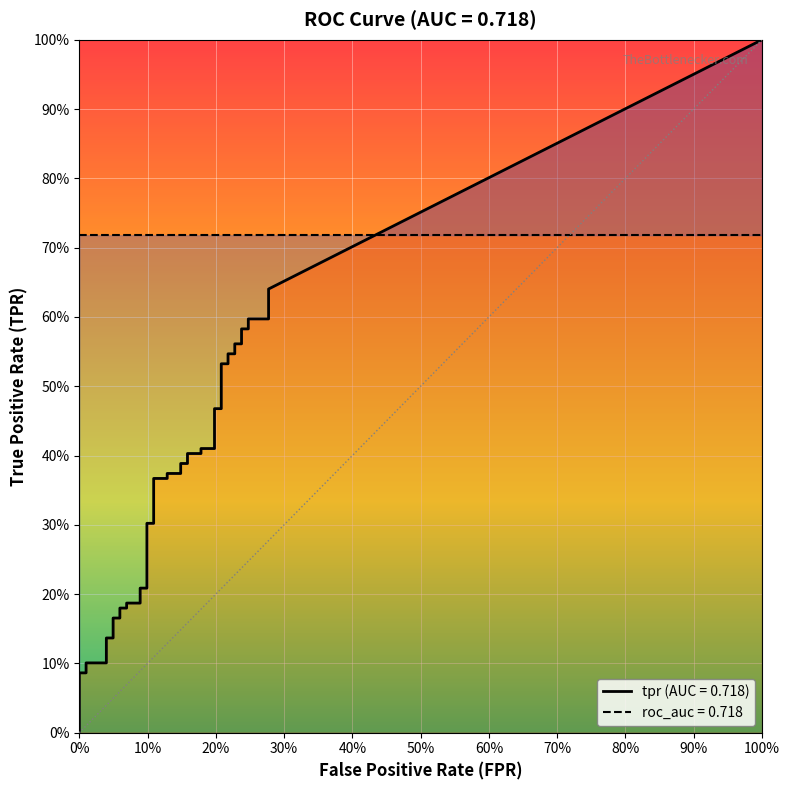

How many positive values does the fpr series have?

38